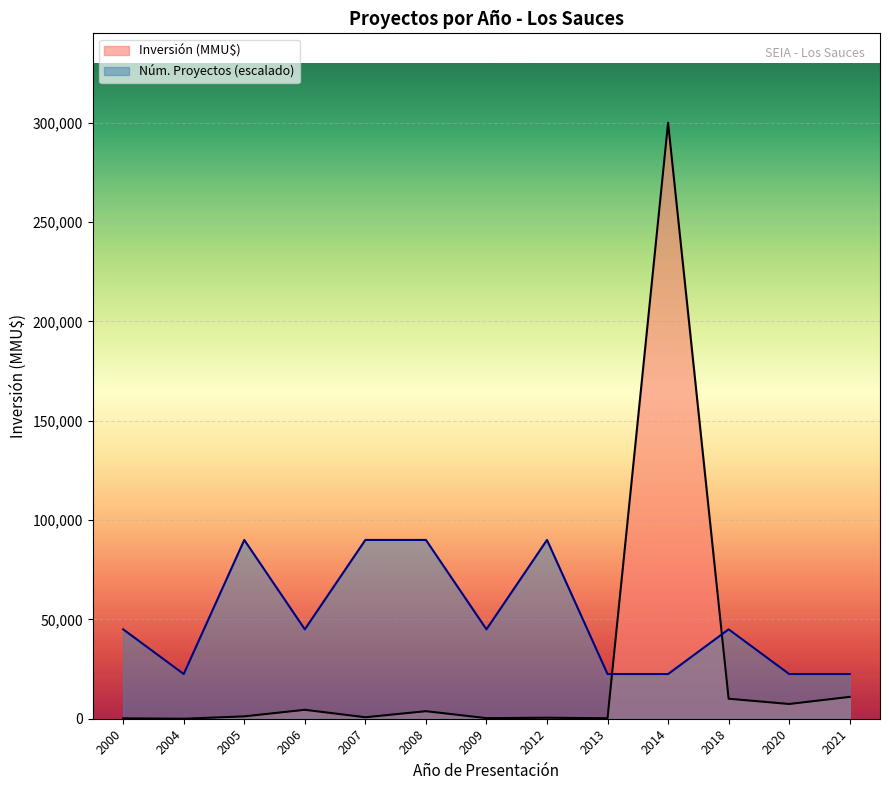

Where is Inversión (MMU$) nearest to the value 150000?

2021